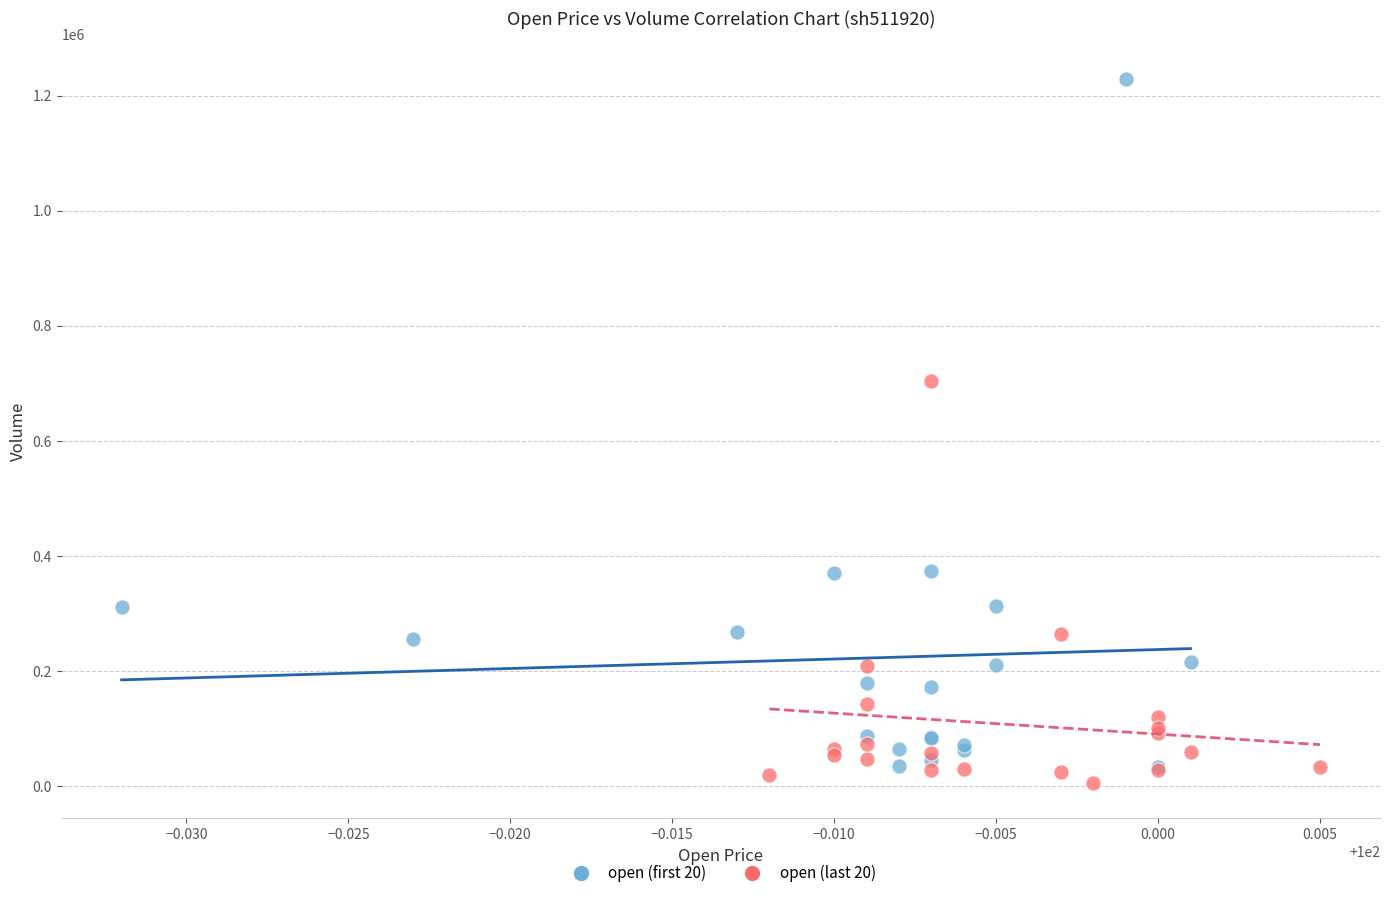

What are all the series names shown in the legend?

open (first 20), open (last 20)